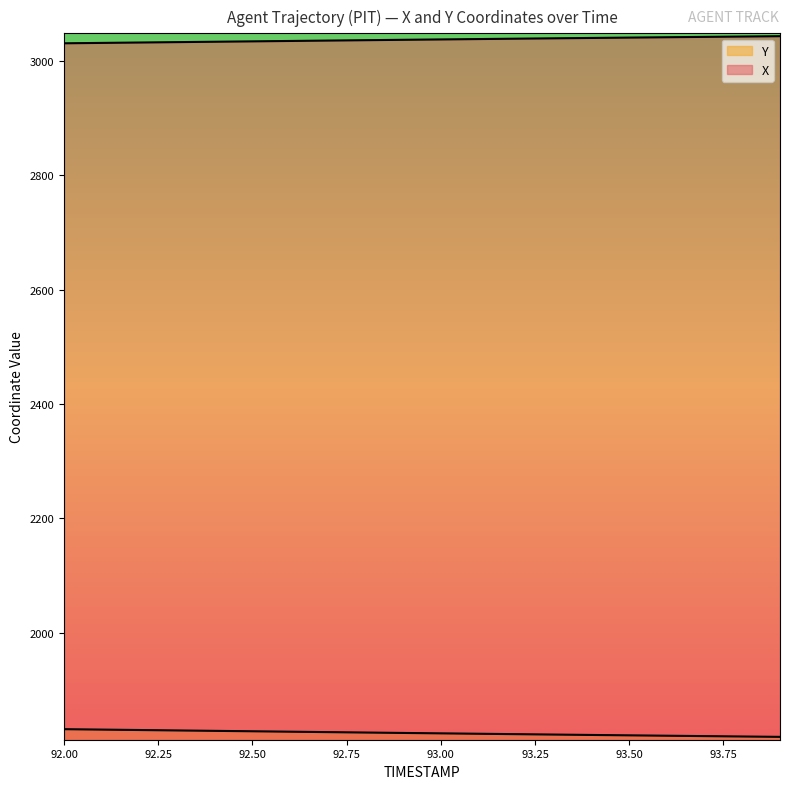

What is the value of the Y point at the 7th from the left?

1827.3